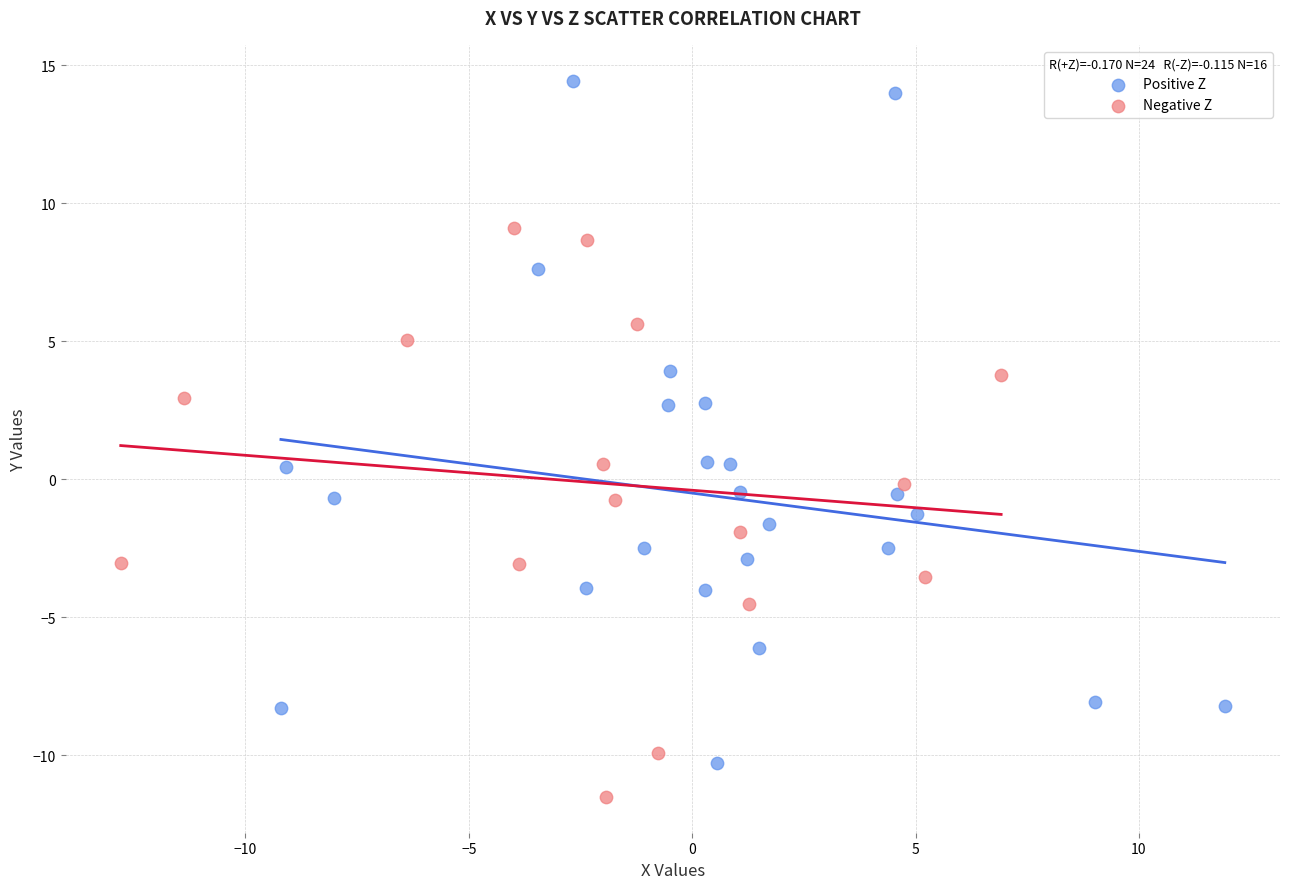

Which series contains the highest Y value?

Positive Z